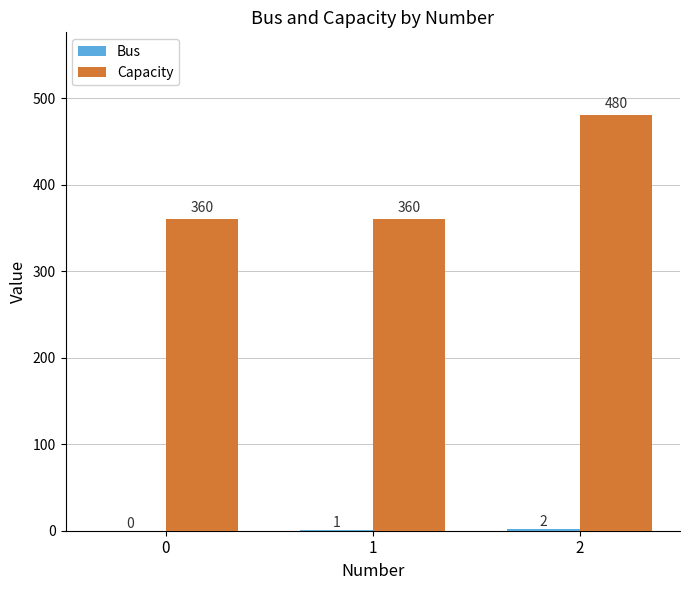

What is the sum of all Capacity values?

1200